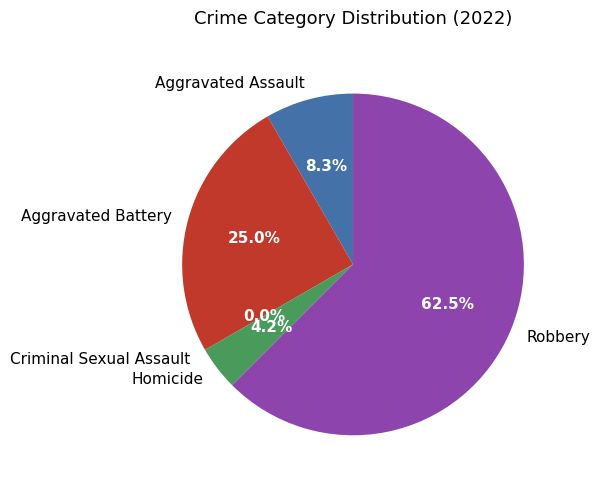

To the nearest percent, what is the average slice percentage?

20%